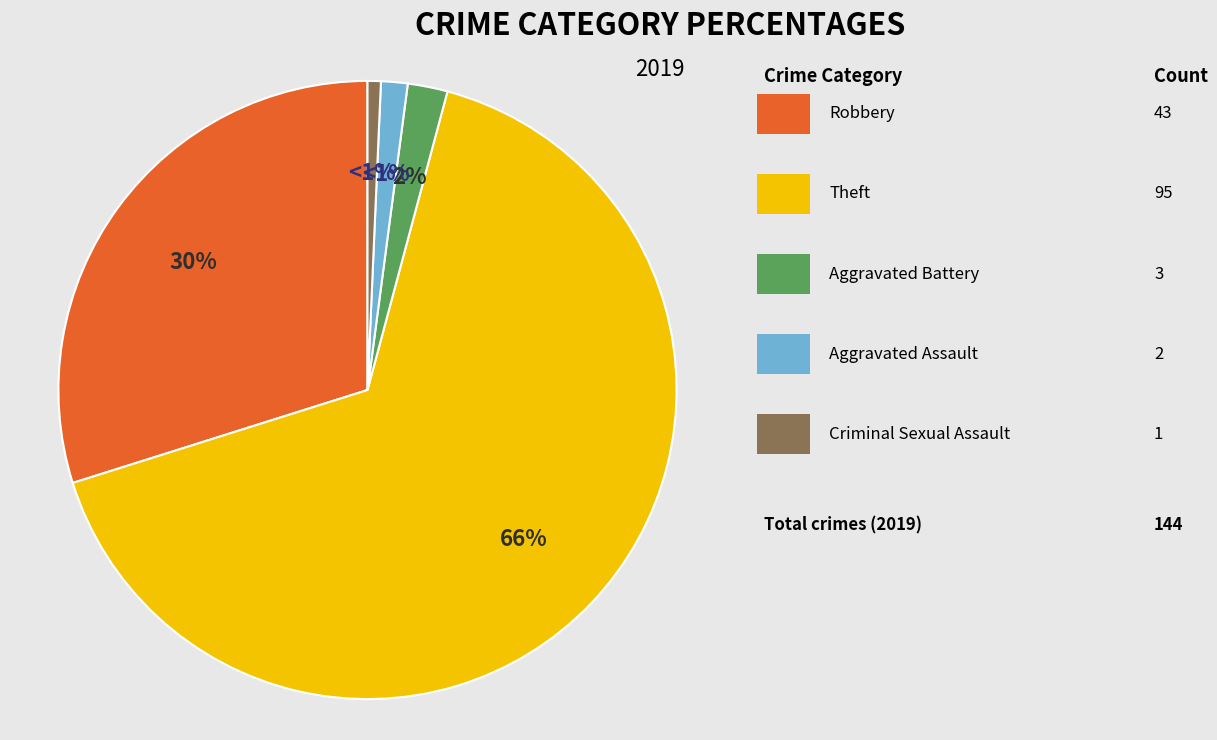

Does any single category account for the majority?

Yes